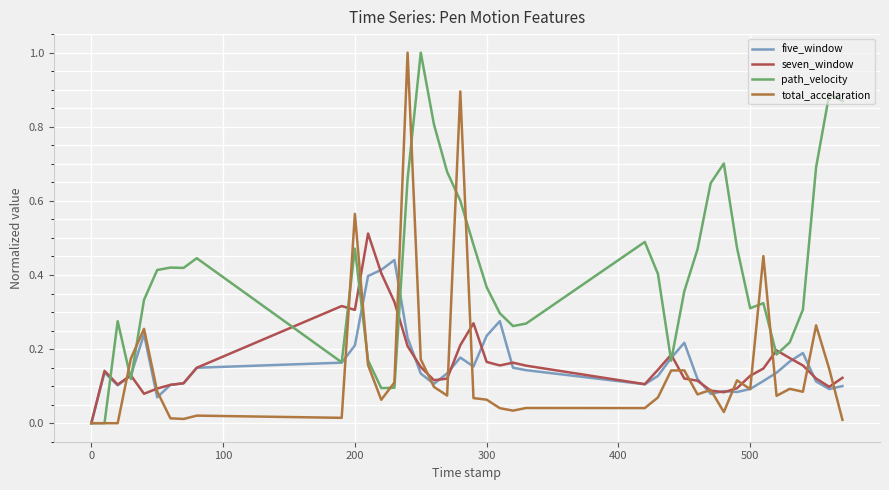

Which series has the largest total across all categories?

path_velocity